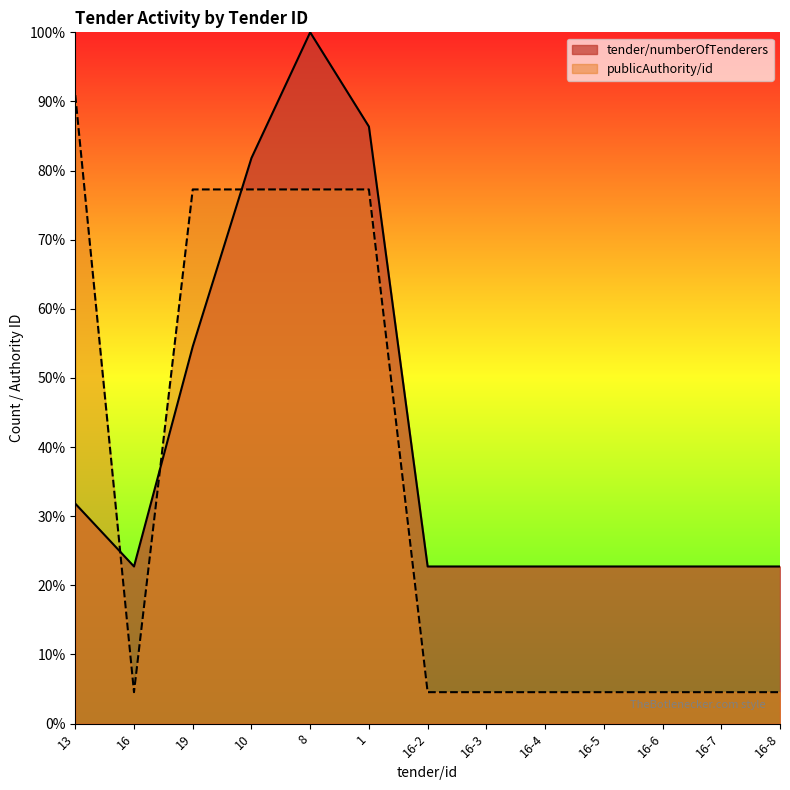

Which has a higher value, 1 or 16-7?

1